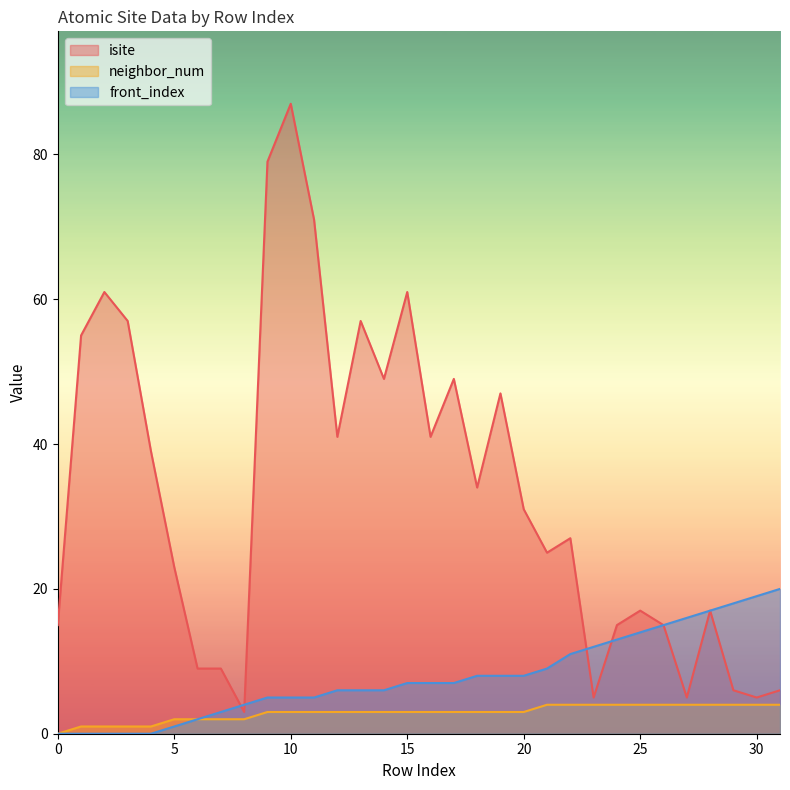

What is the sum of all neighbor_num values?

92